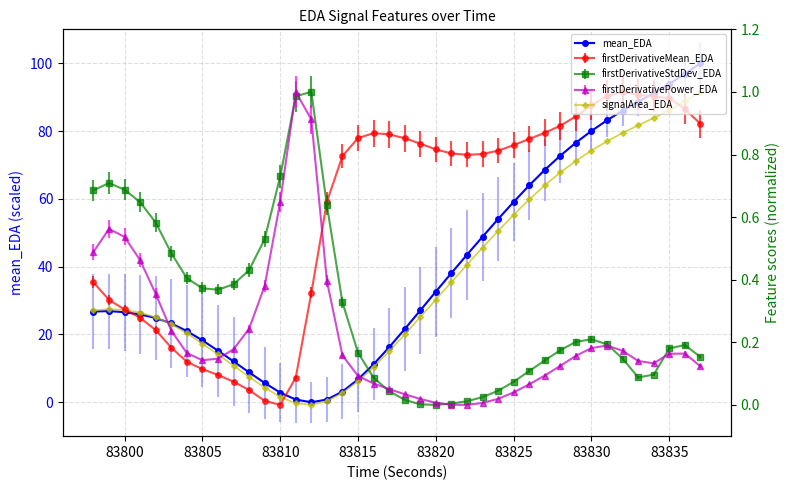

How many data points in mean_EDA are above 26?

22